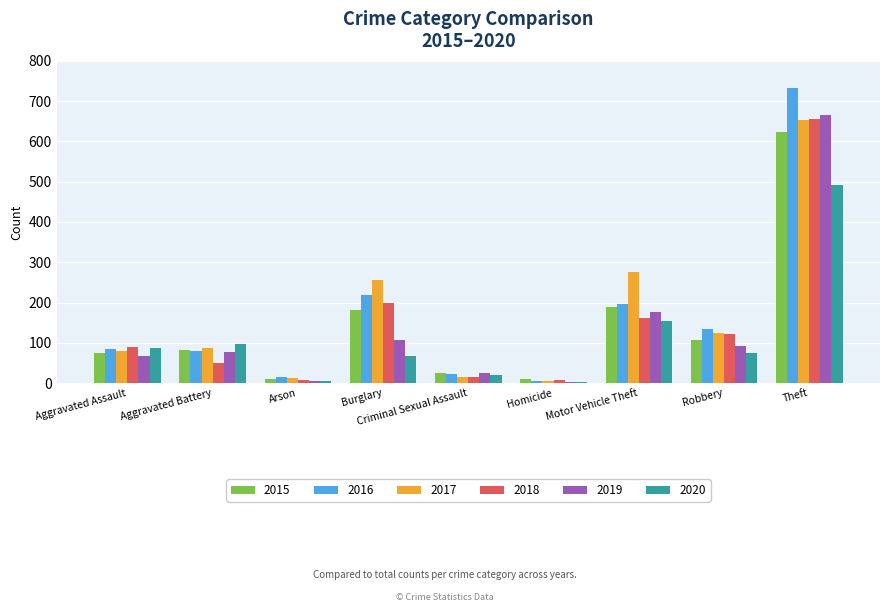

Which series changed the most between Criminal Sexual Assault and Motor Vehicle Theft?

2017